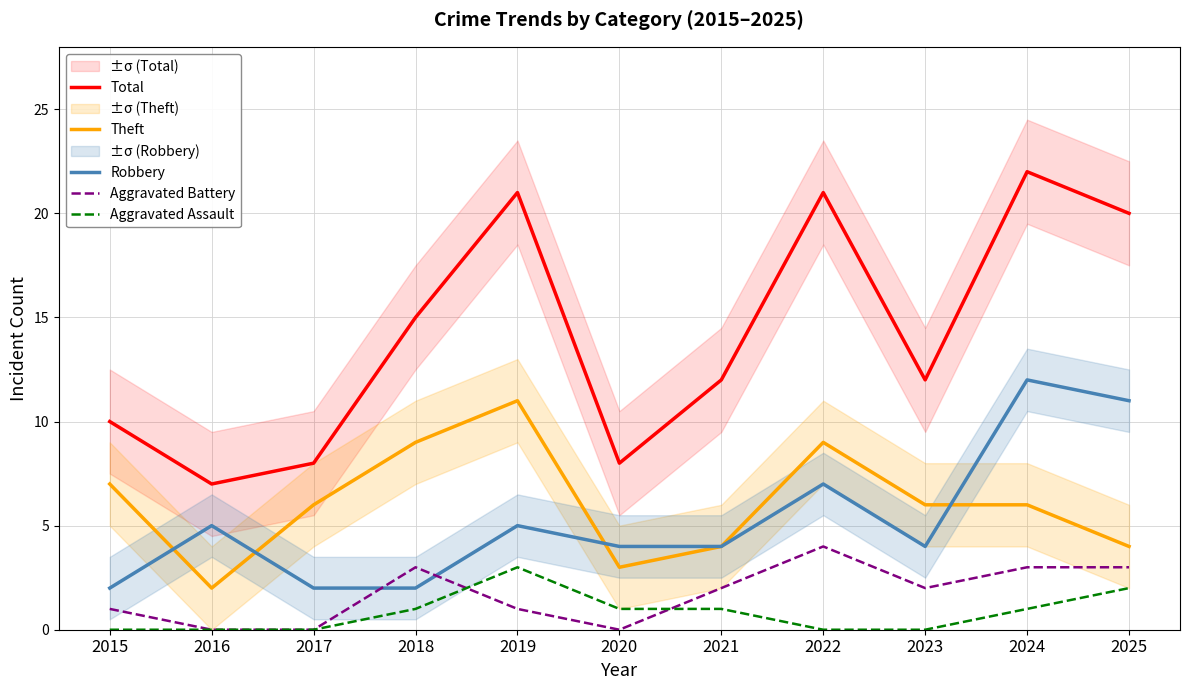

What is the sum of the Aggravated Assault values at 2024 and 2021?

2